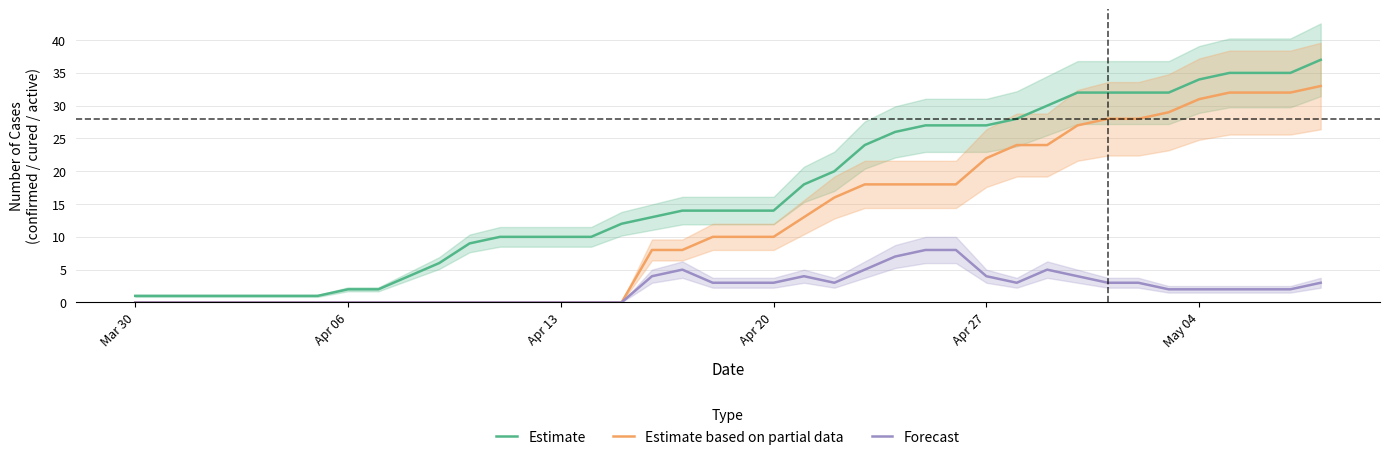

The Estimate series shows 10 at Apr 20. True or false?

False